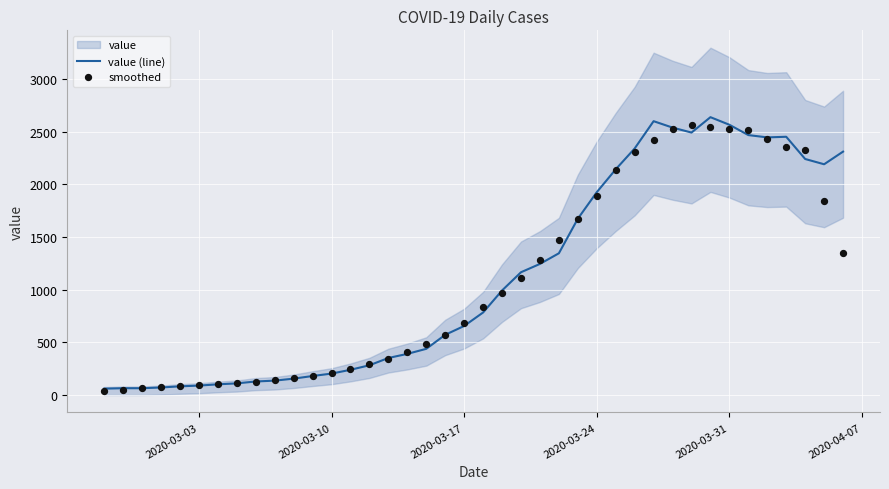

What is the highest value of the value (line) series?

2638